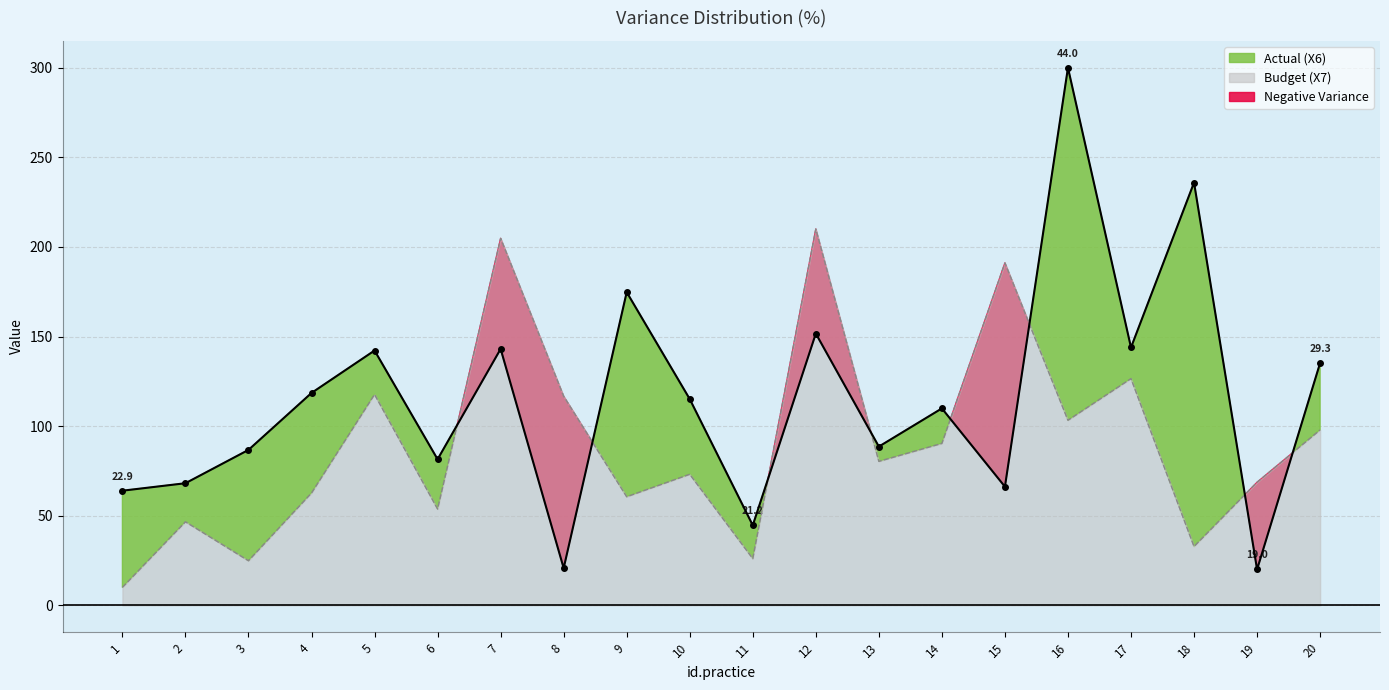

Count the number of data series in this chart.

2